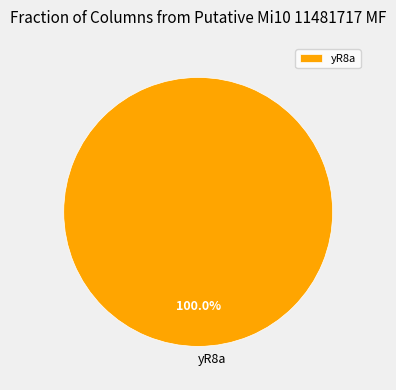

Rank the categories by value from lowest to highest.

yR8a